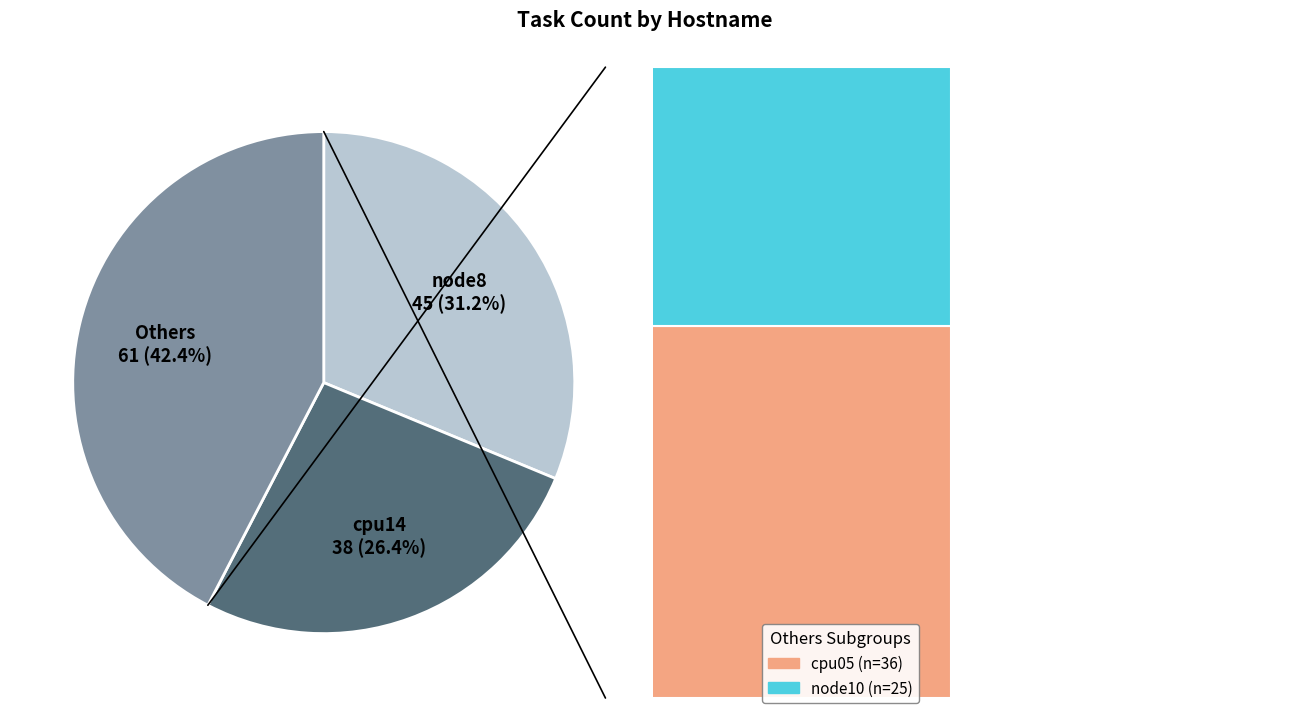

How much of the chart is everything except node8?

68.8%